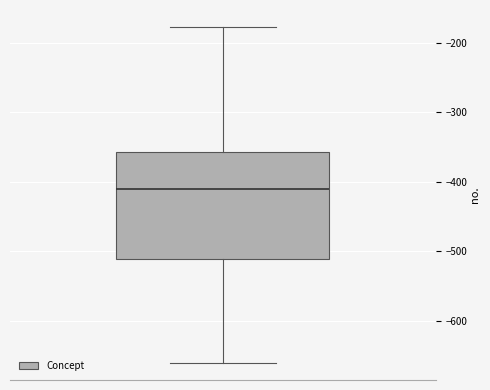

Transcribe this box plot: give where the median line is, the range the box spans, and where the two whiskers end, as read against the y-axis. The values are not printed on the chart, so give them approximately, as read against the axis.

median -410, box -510 to -360, whiskers -660 to -180